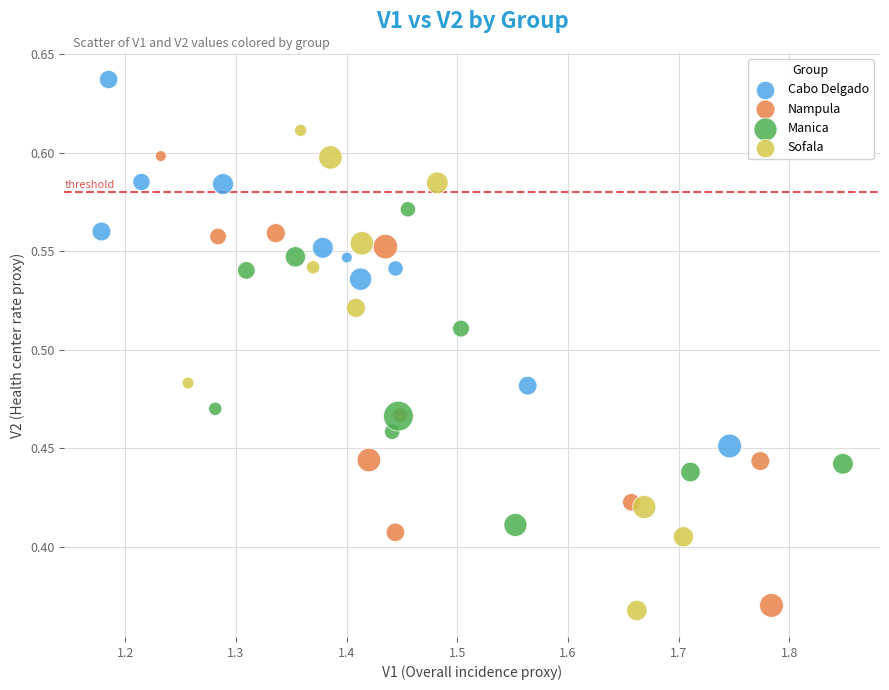

Which series contains the lowest Y value?

Sofala